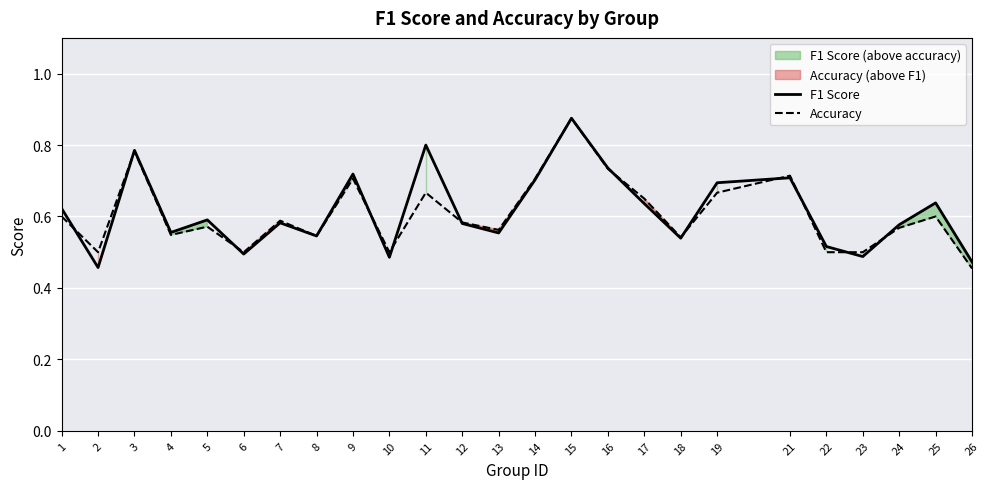

What is the total value across all series at 14?

1.4